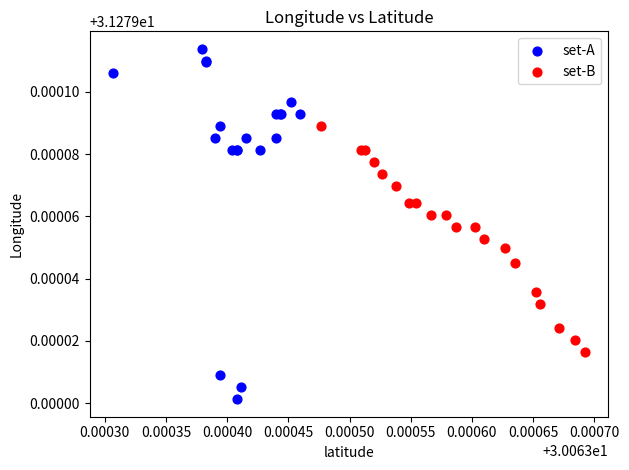

Which series has the widest spread of Y values?

set-A